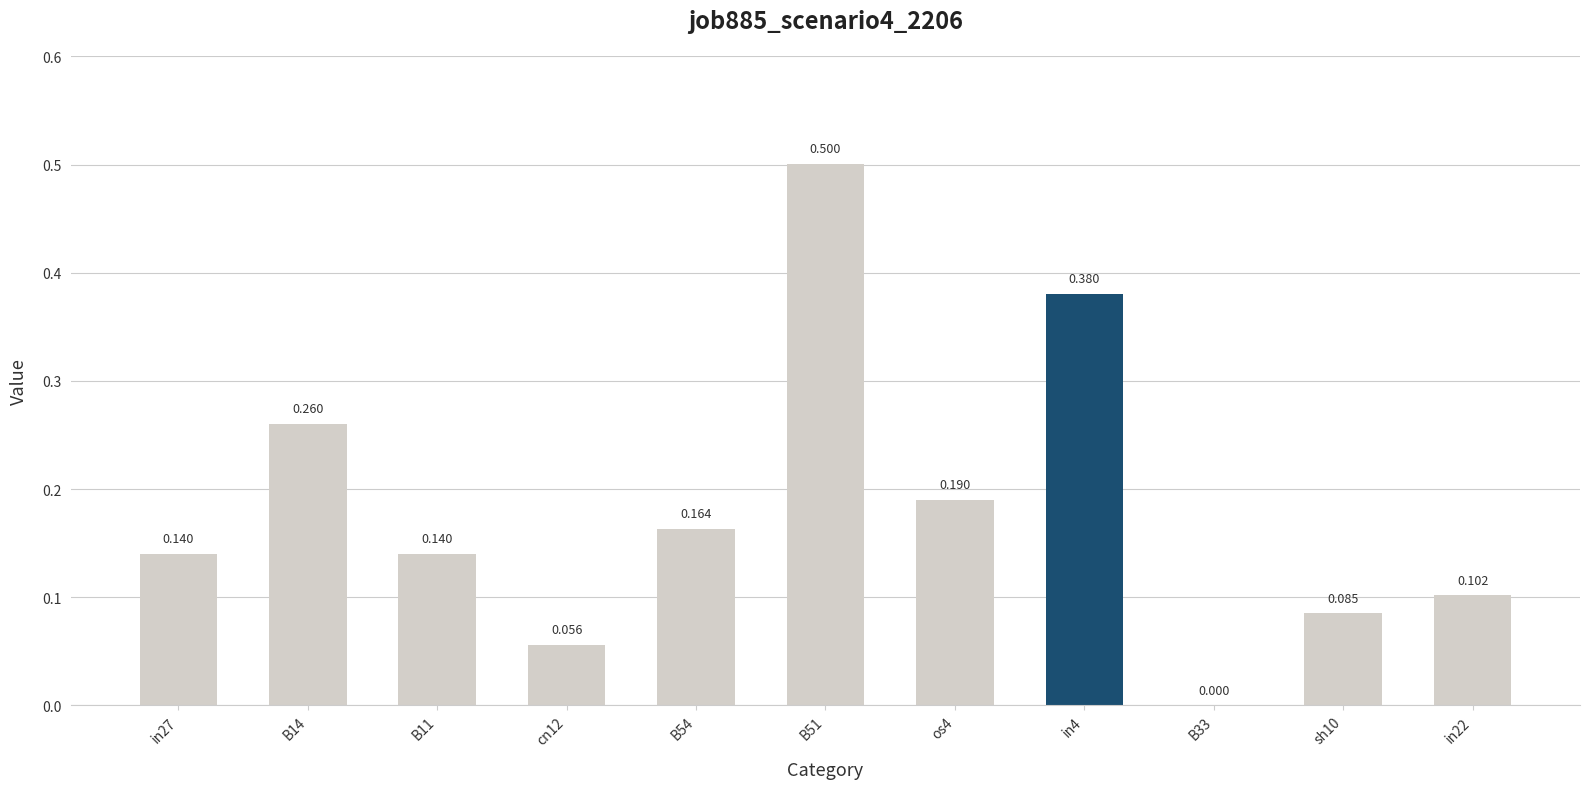

Count the values in the range 0 to 1.

11